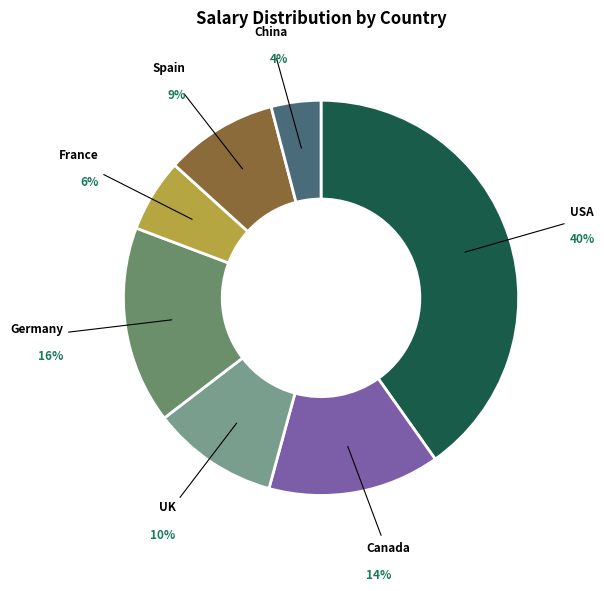

Is there a majority slice in this chart?

No